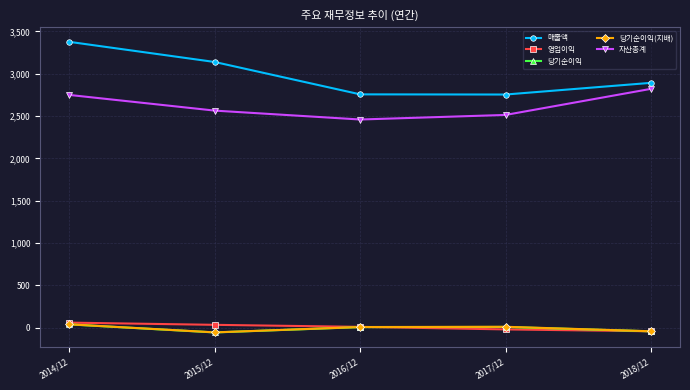

Count the number of categories in the chart.

5